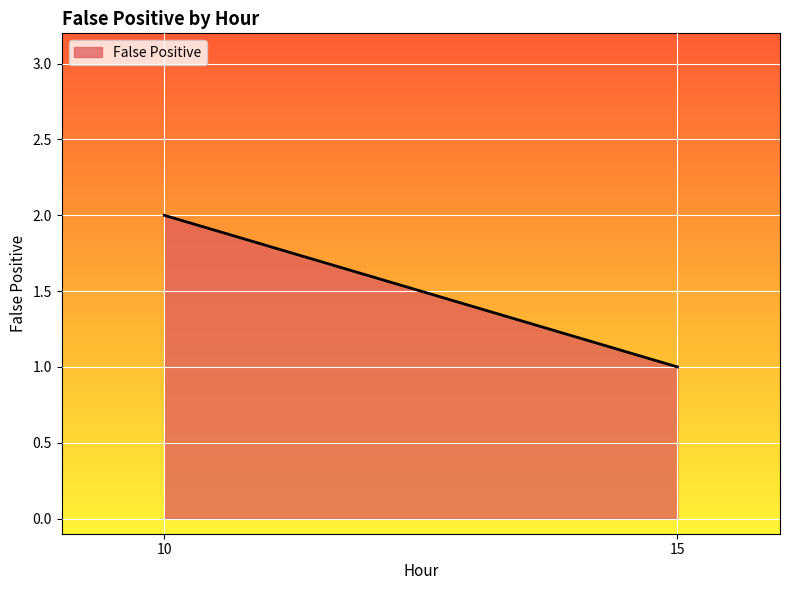

Reading right to left, extract all data points from this chart.

15=1	10=2